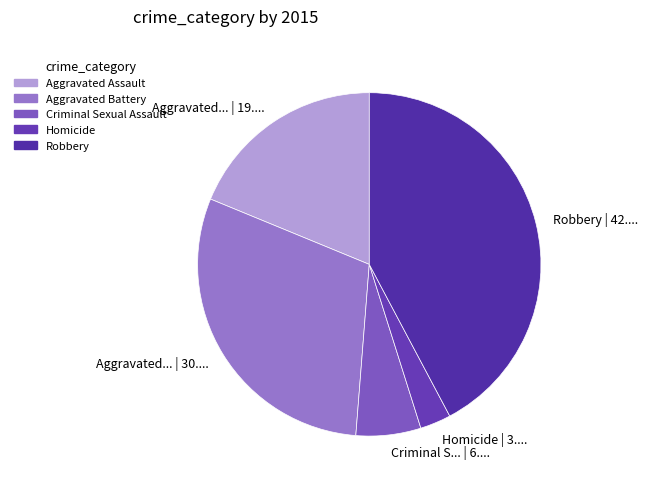

Approximately how many times larger is the value at Criminal Sexual Assault compared to Aggravated Assault?

0.3